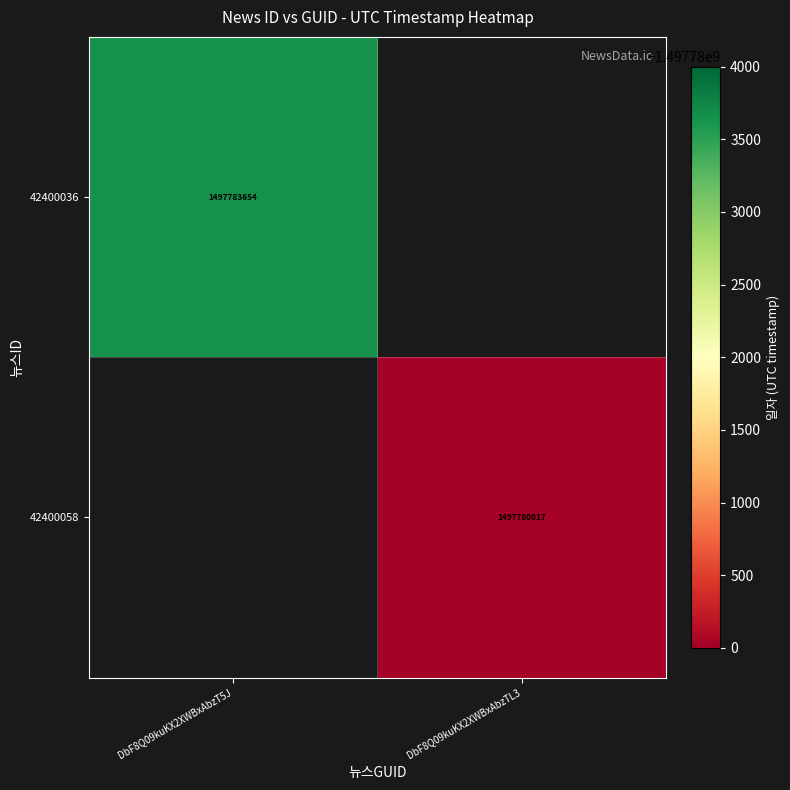

What is the maximum value shown in the chart?

1497783654.0